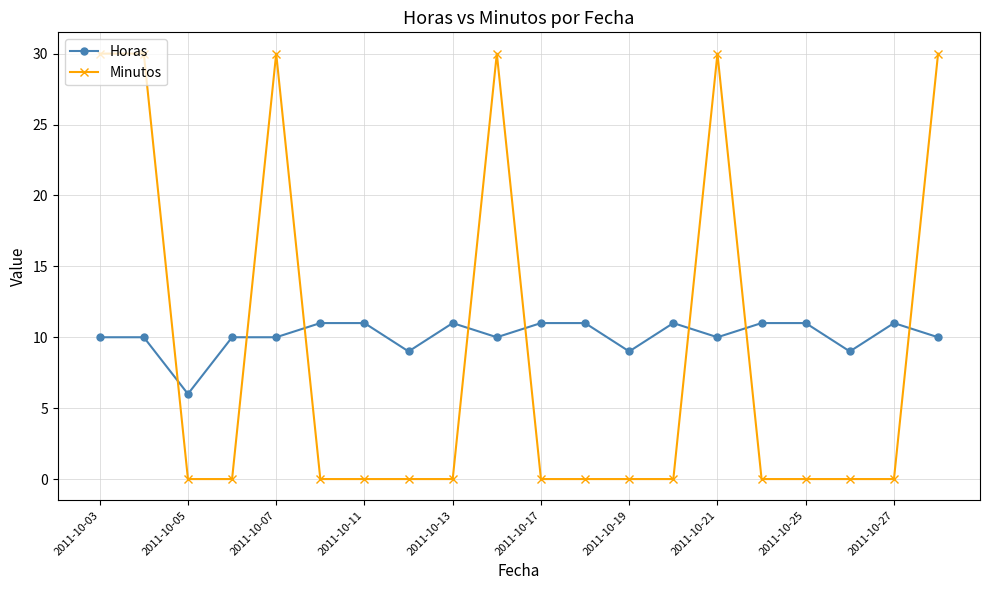

What is the difference between the maximum and minimum values in the Horas series?

5